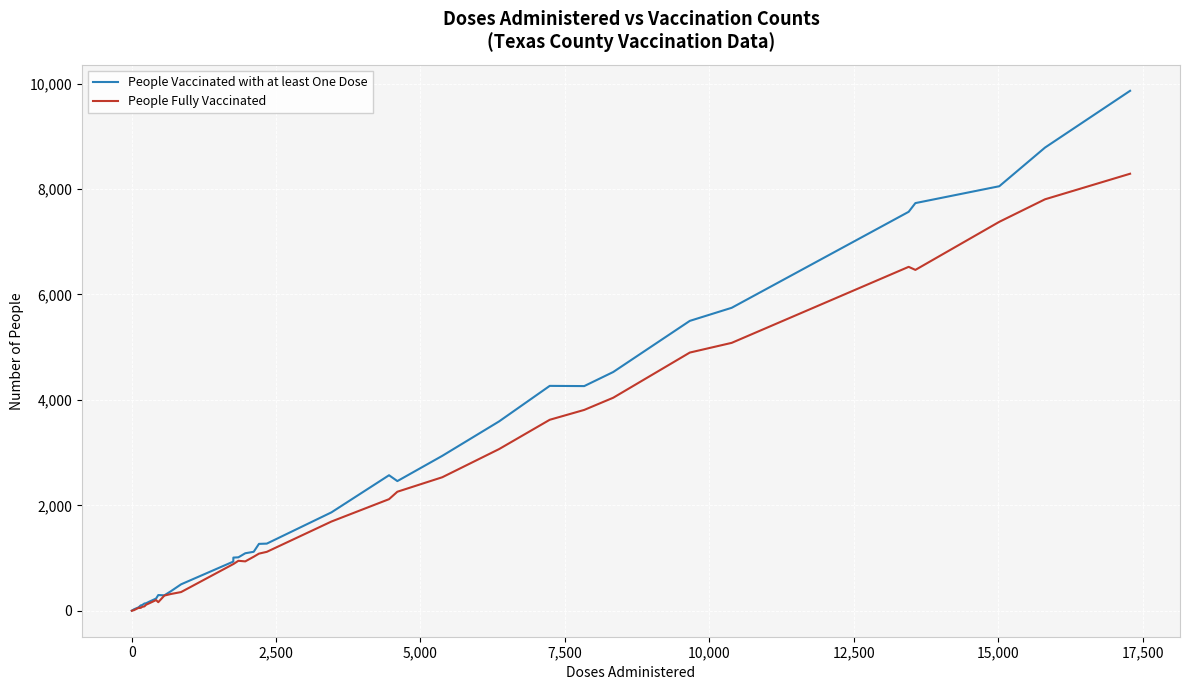

List the series in order of their peak value, lowest first.

People Fully Vaccinated, People Vaccinated with at least One Dose